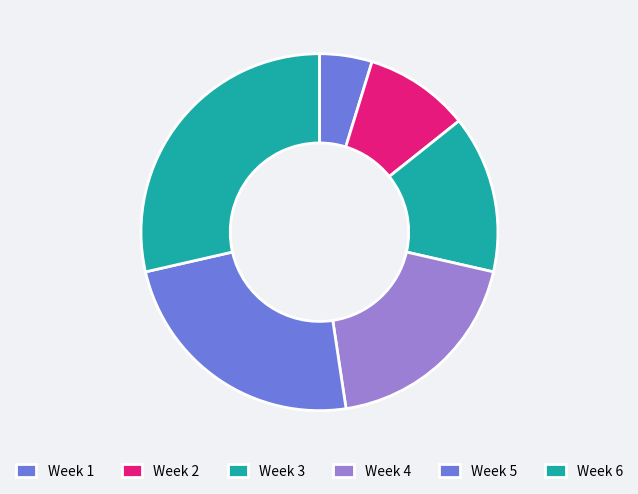

Which slice is the largest?

Week 6